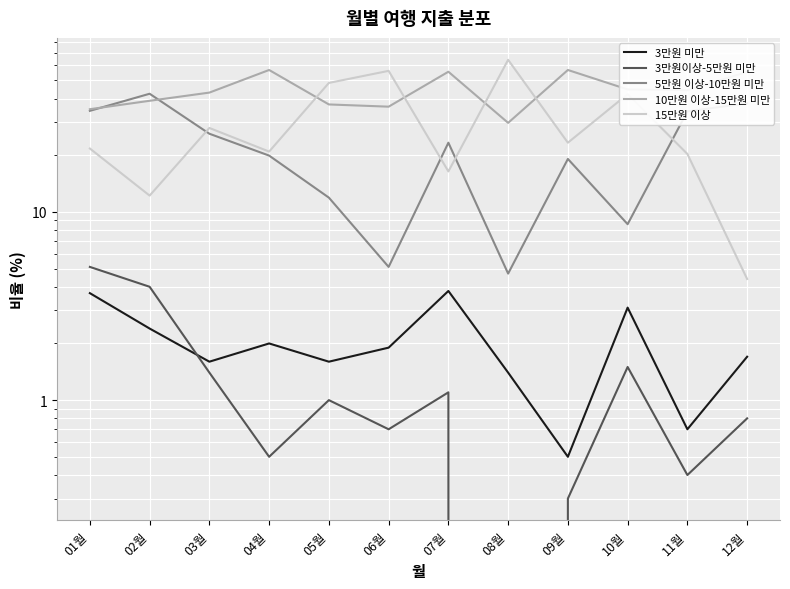

What are all the series names shown in the legend?

3만원 미만, 3만원이상-5만원 미만, 5만원 이상-10만원 미만, 10만원 이상-15만원 미만, 15만원 이상